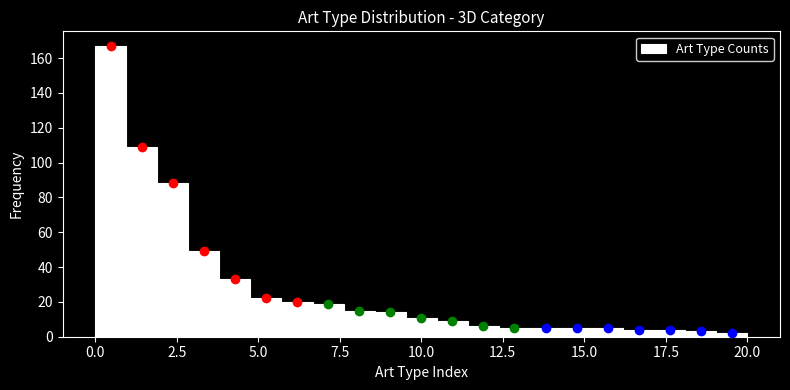

Read against the x-axis, roughly where is the centre of the tallest bar?

0.5